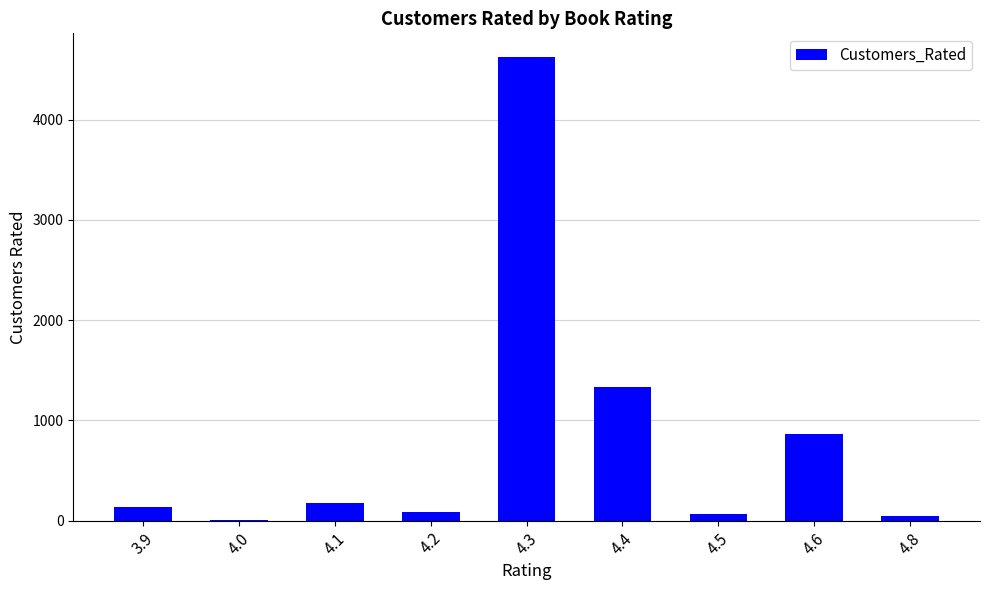

What is the change in value from 4.1 to 4.3?

+4450